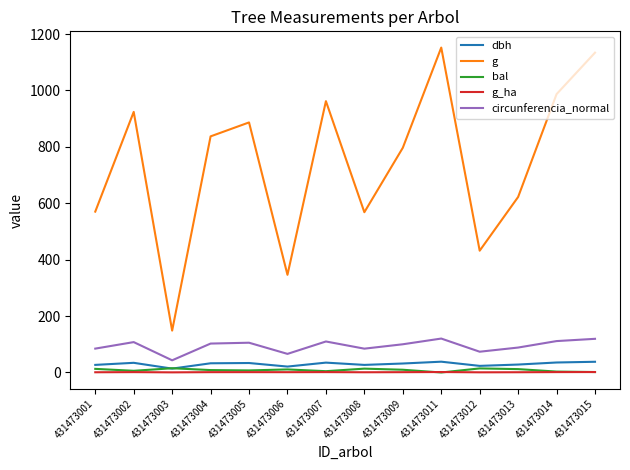

What is the lowest value of the circunferencia_normal series?

43.2